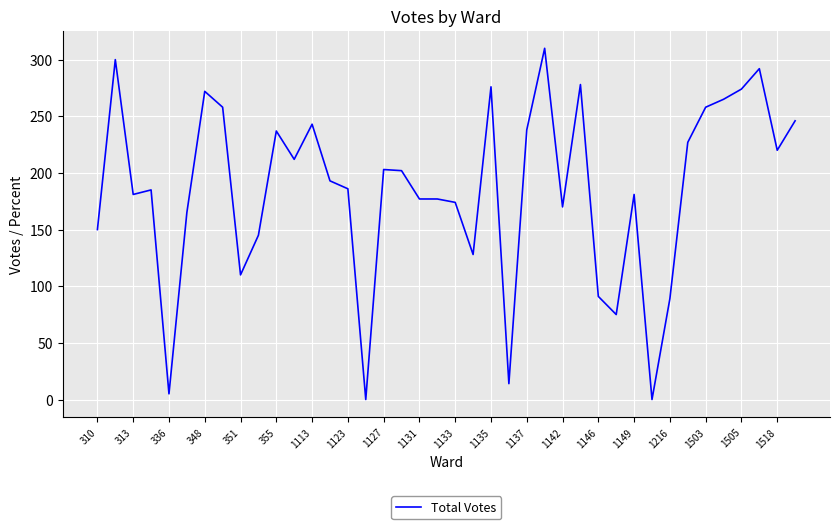

What is the greatest value displayed?

310